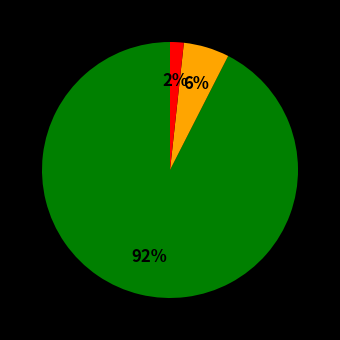

Is there any slice that represents more than half of the pie?

Yes